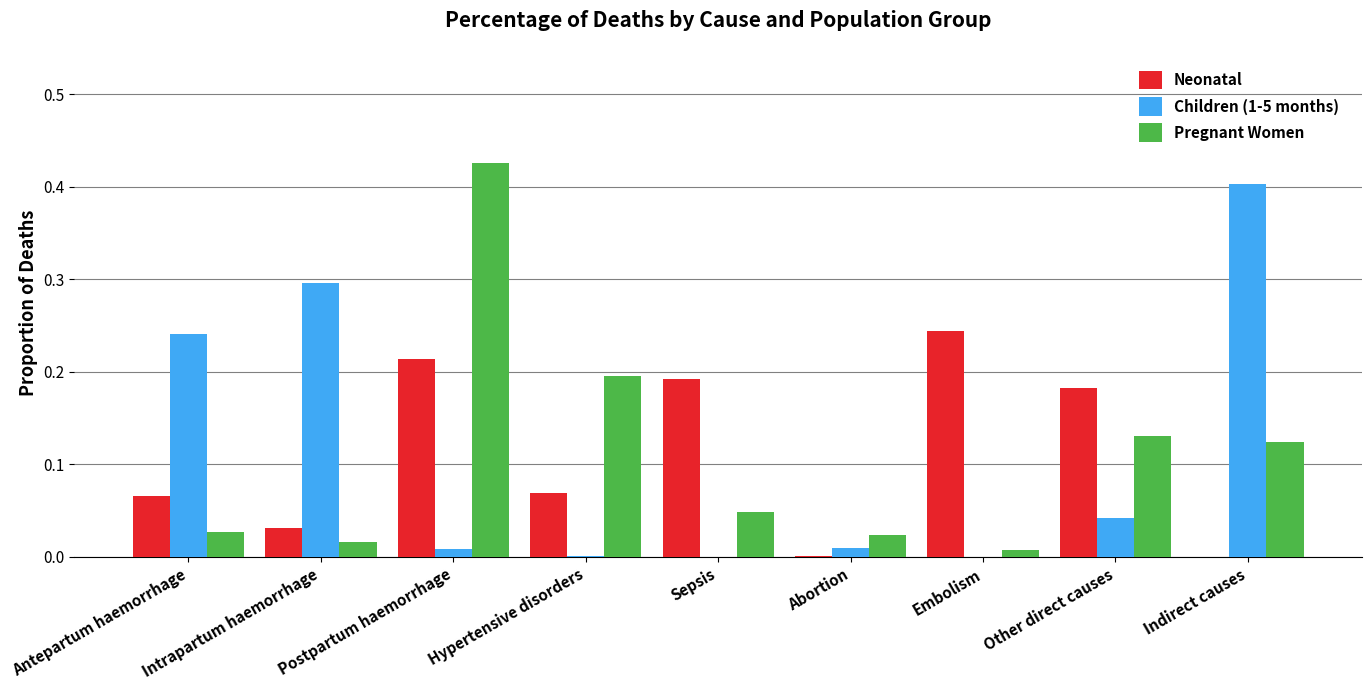

True or false: Pregnant Women has a value of 0.0 at Sepsis.

True